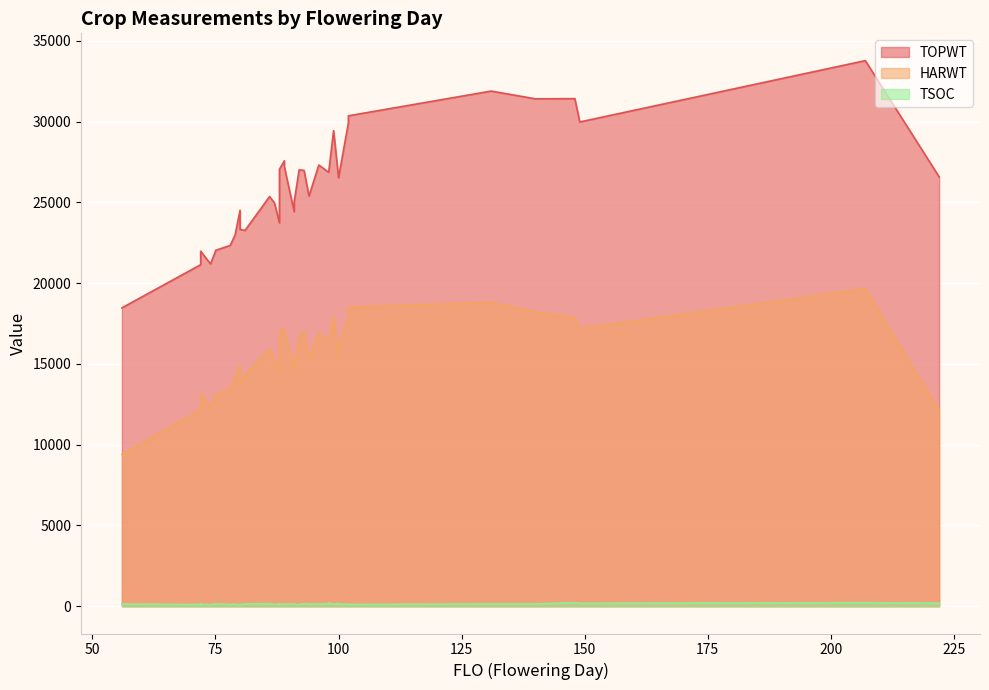

What is the smallest value displayed?

95